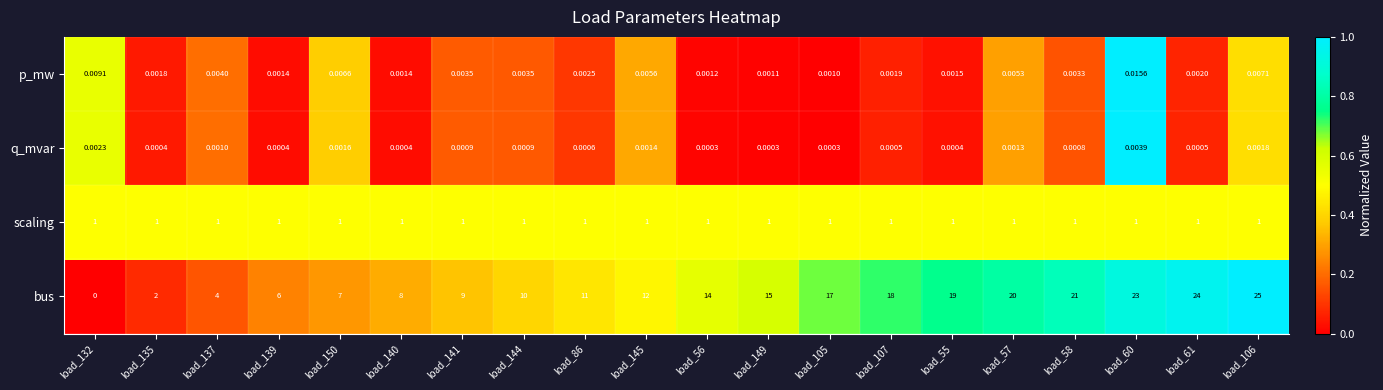

Between load_56 and load_60, which series saw the biggest shift?

bus